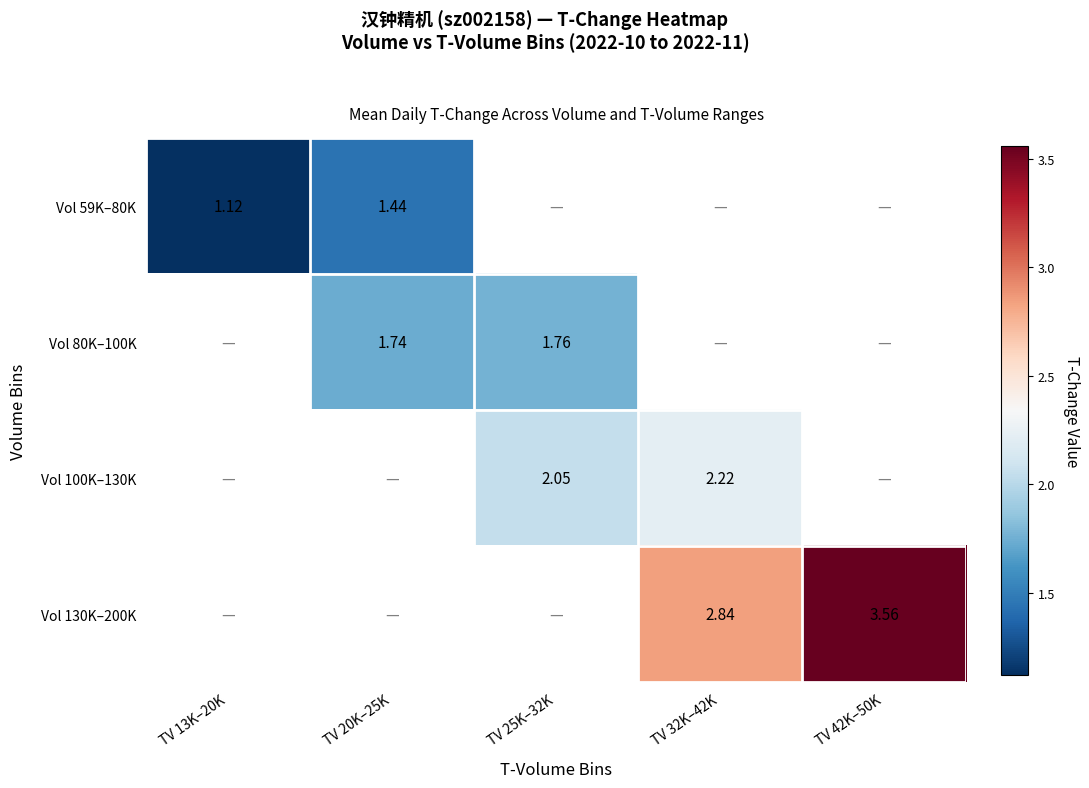

At which category does the chart reach its peak across all series?

TV 42K–50K